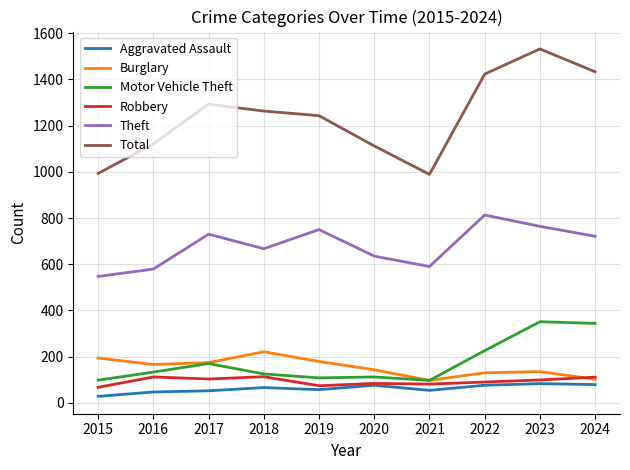

What is the maximum value shown in the chart?

1532